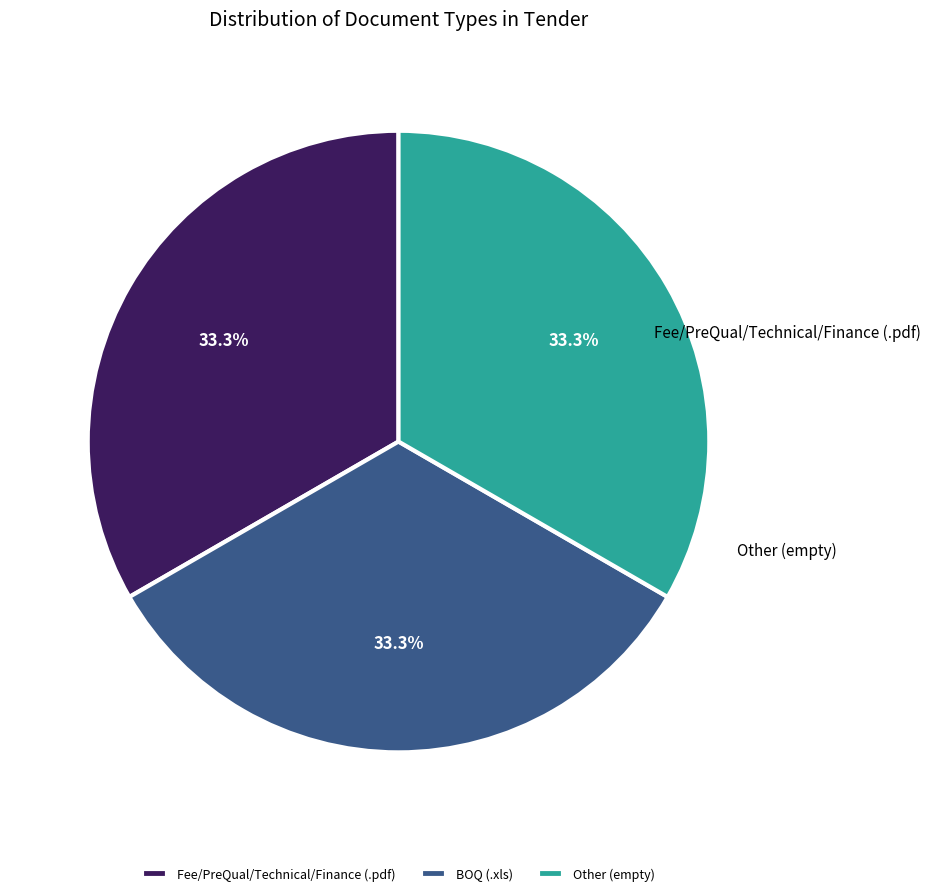

Count the number of slices in the pie.

3